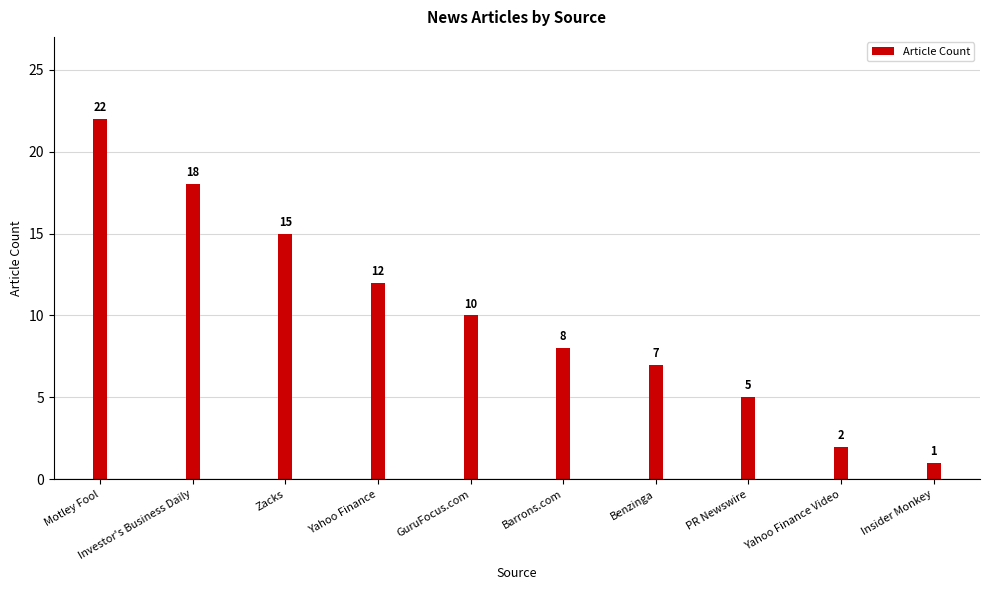

What is the difference between the values at Zacks and Benzinga?

8